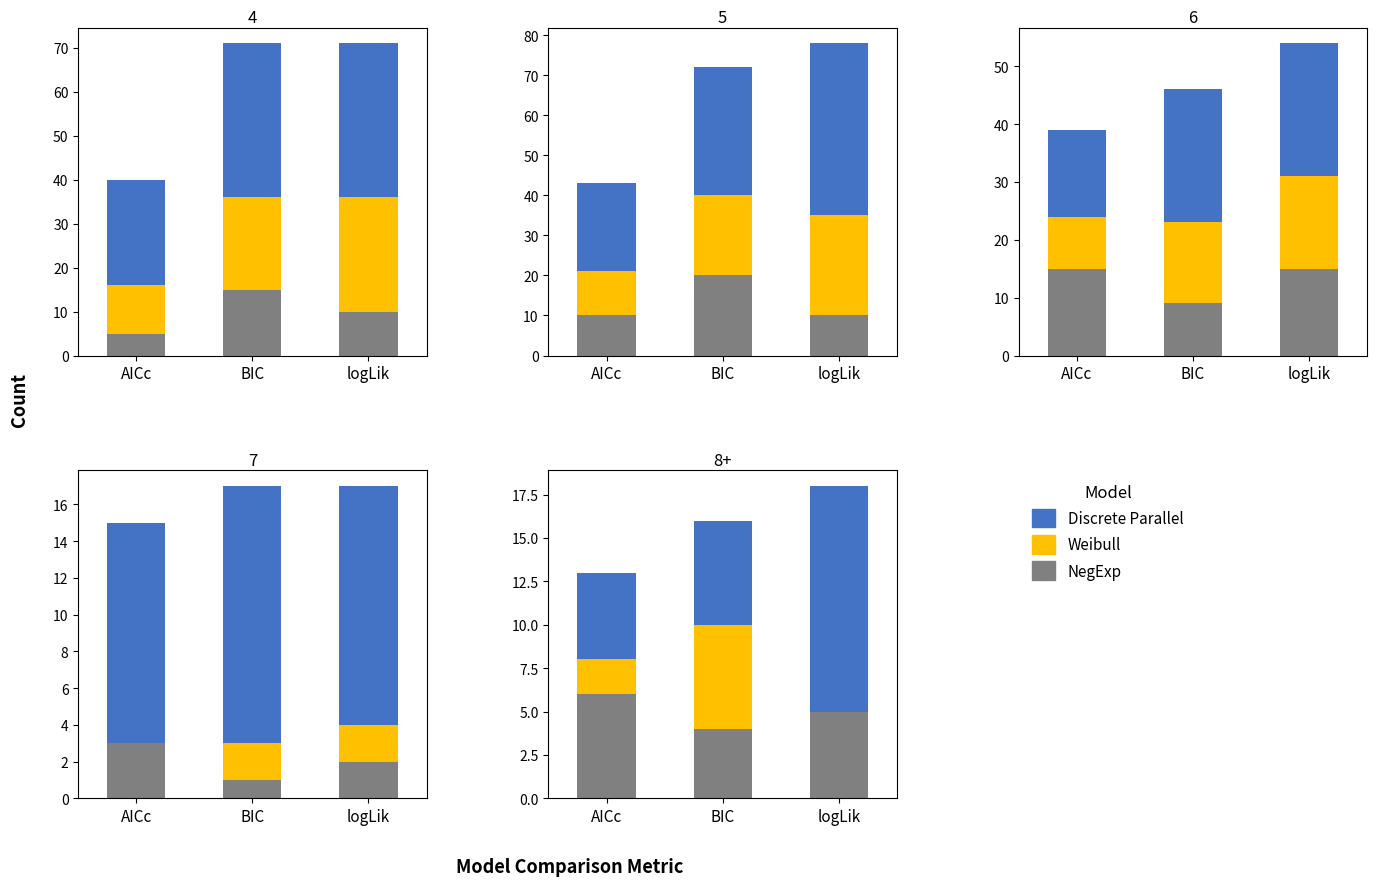

How many data points does each series have?

3